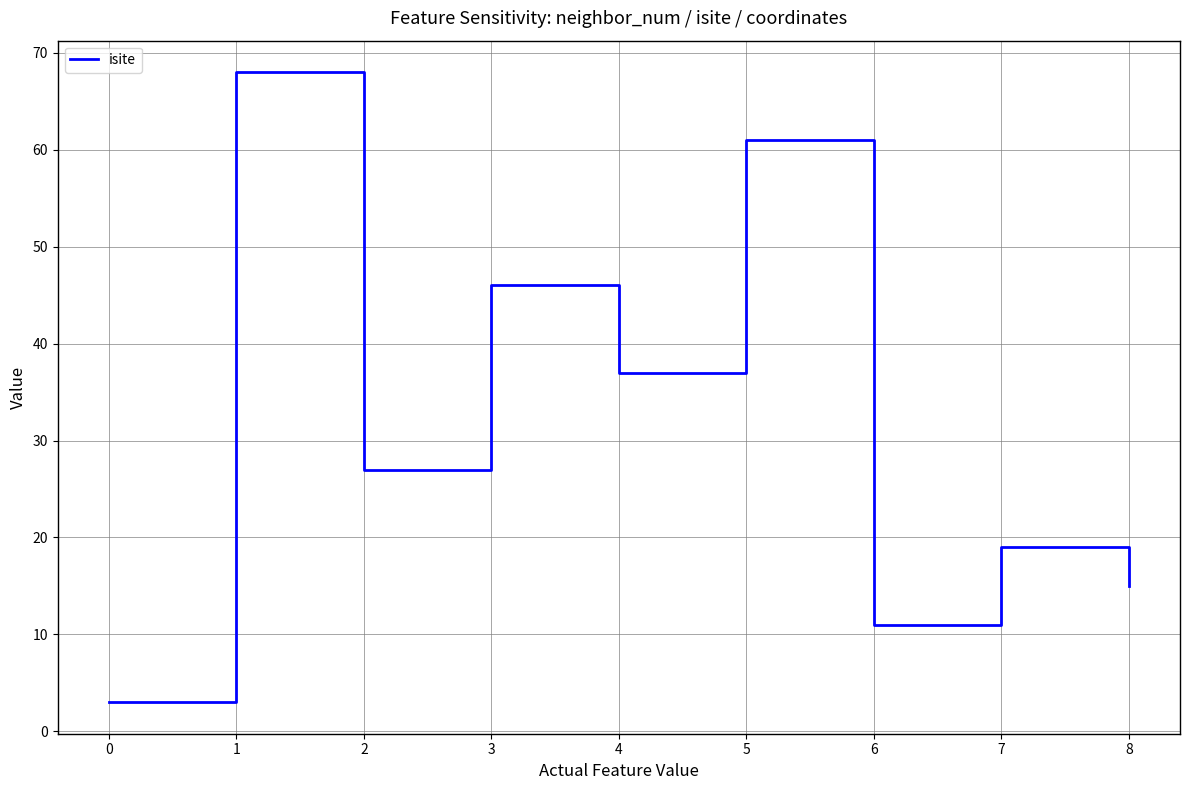

True or false: the data shows 61 at 5.

True